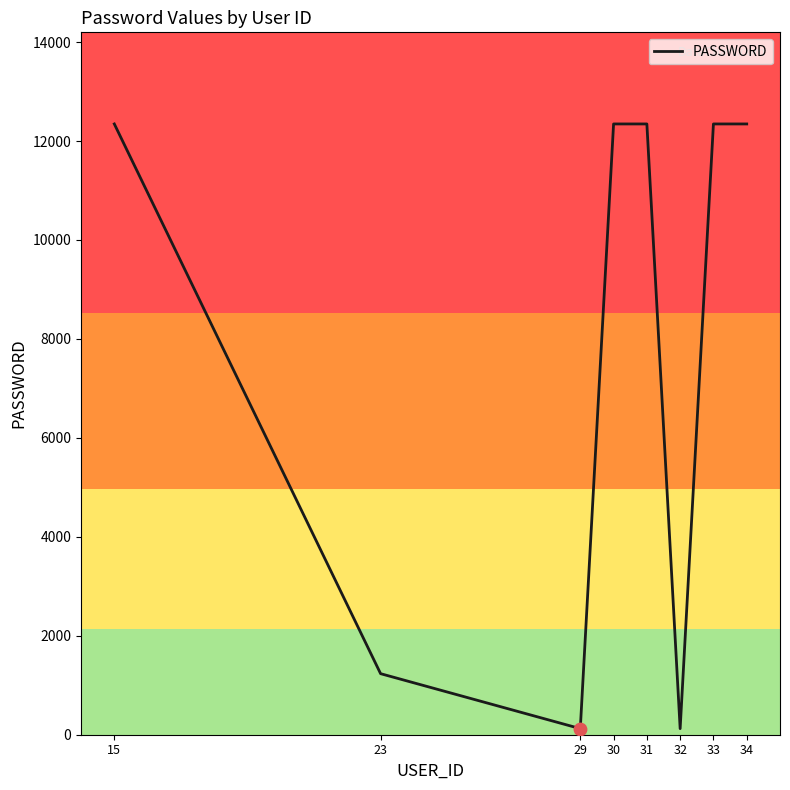

Approximately how many times larger is the value at 32 compared to 23?

0.1